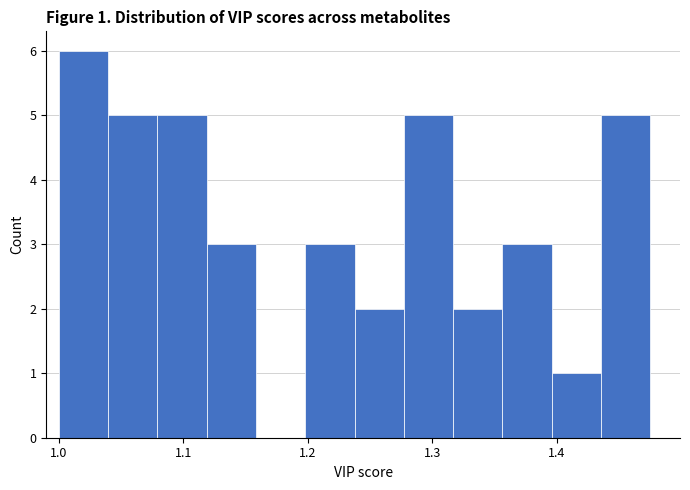

Read against the x-axis, roughly where is the centre of the tallest bar?

1.02